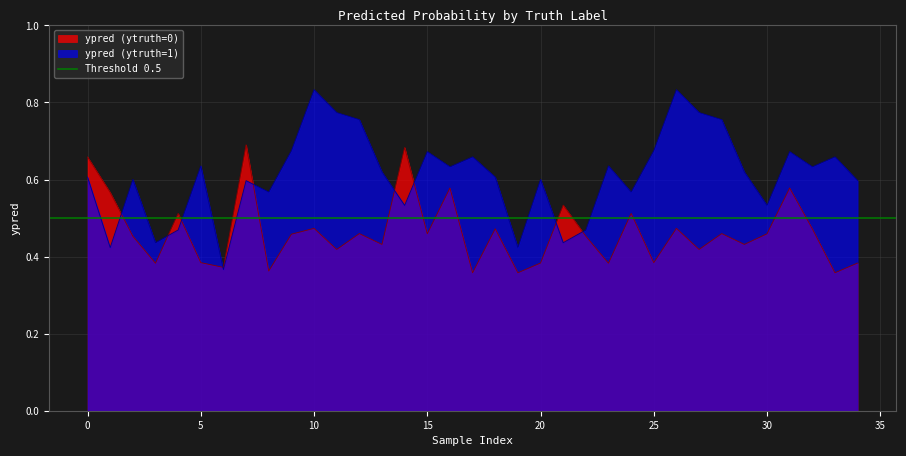

What is the label of the 6th point from the right?

29